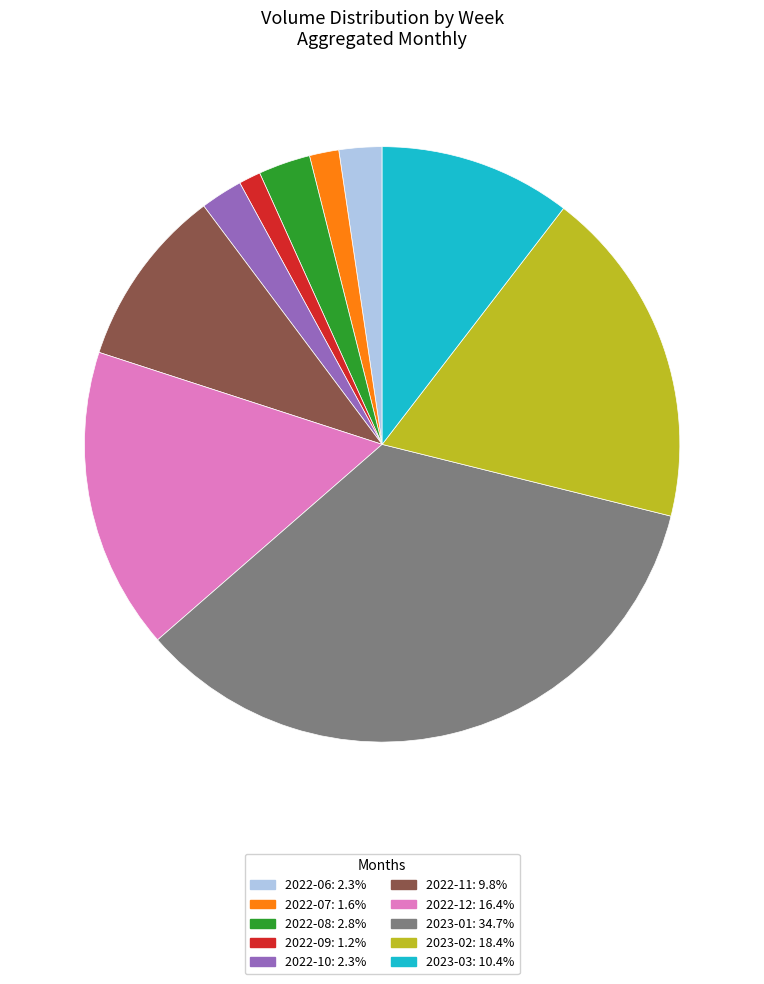

Count the number of slices in the pie.

10